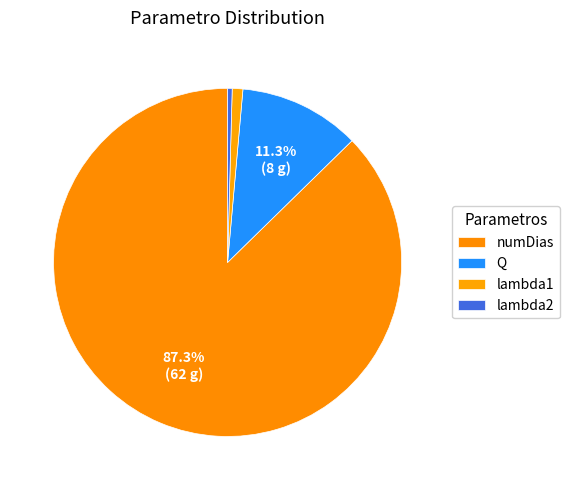

How many segments does this pie chart have?

4